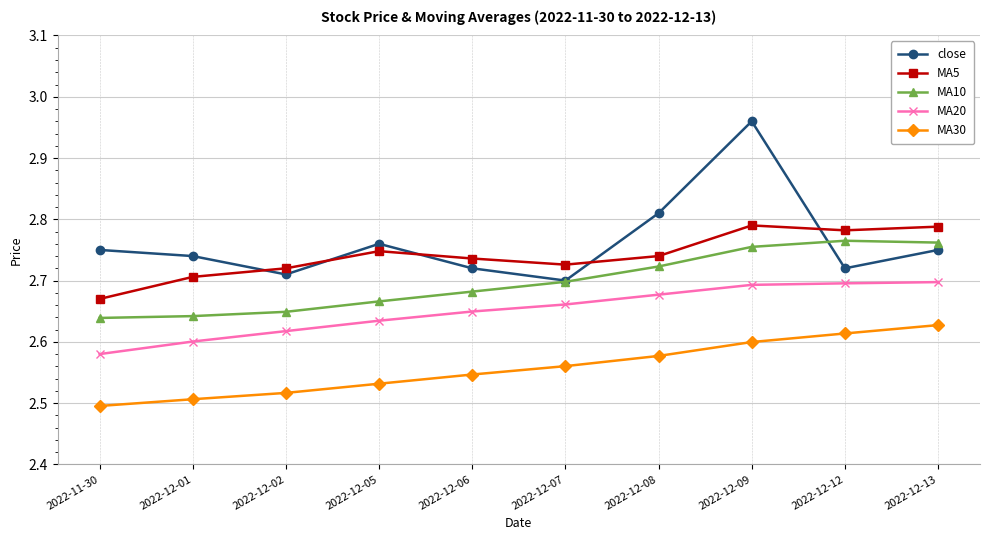

How many distinct data groups are displayed?

5